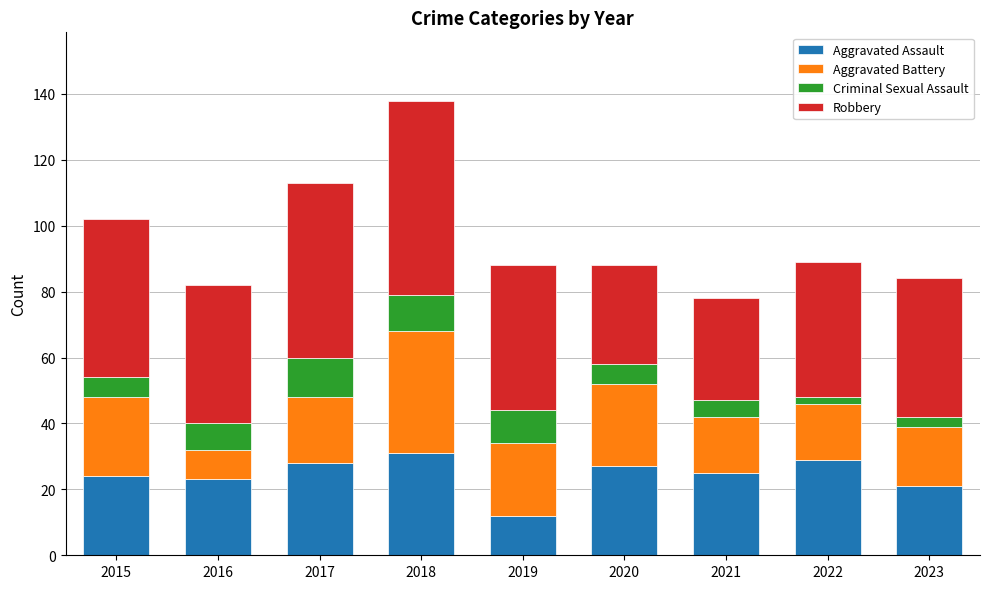

Is it true that Aggravated Assault equals 36 at 2023?

False